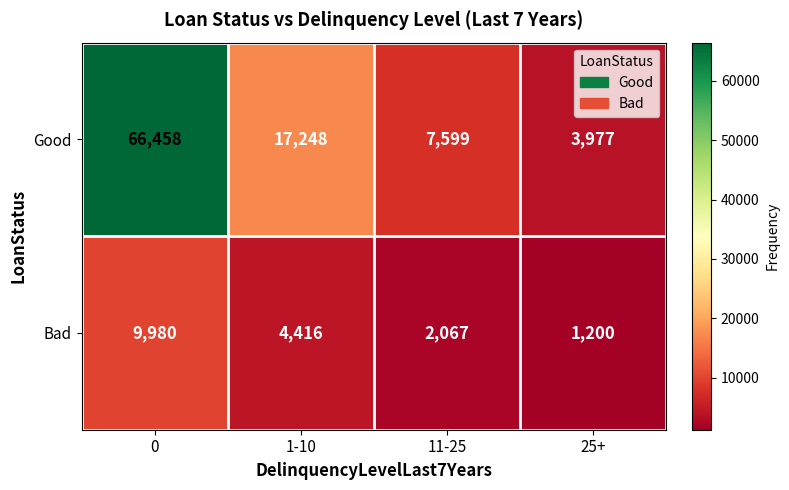

At how many categories does at least one series exceed 60673?

1